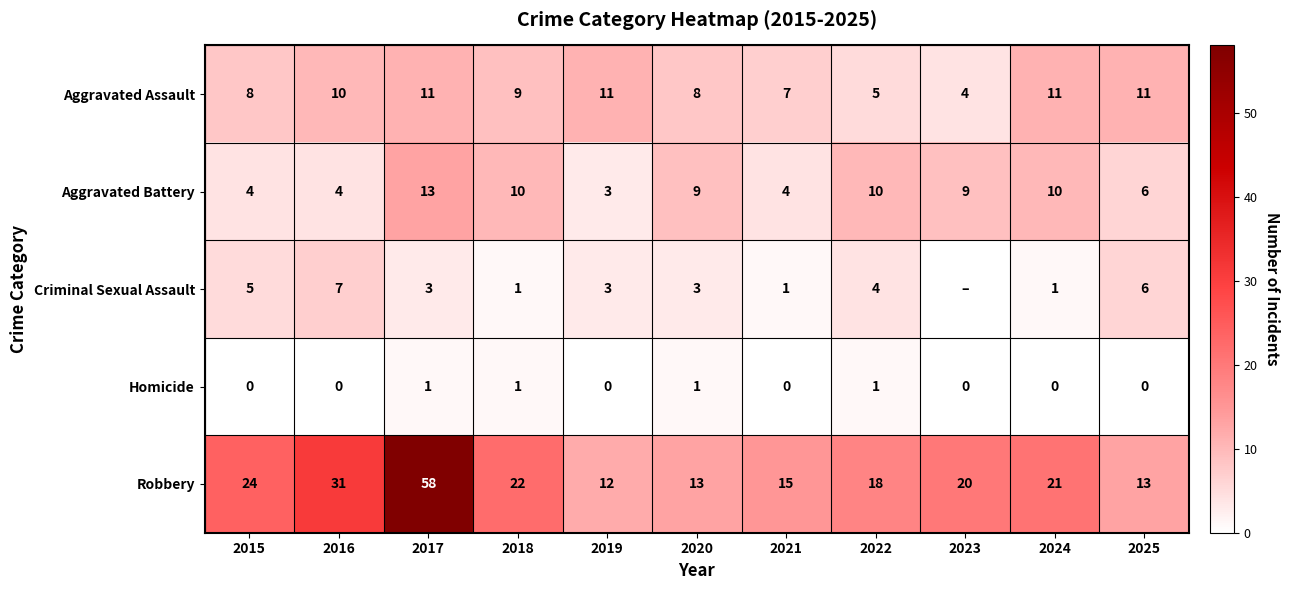

What is the total value across all series at 2017?

86